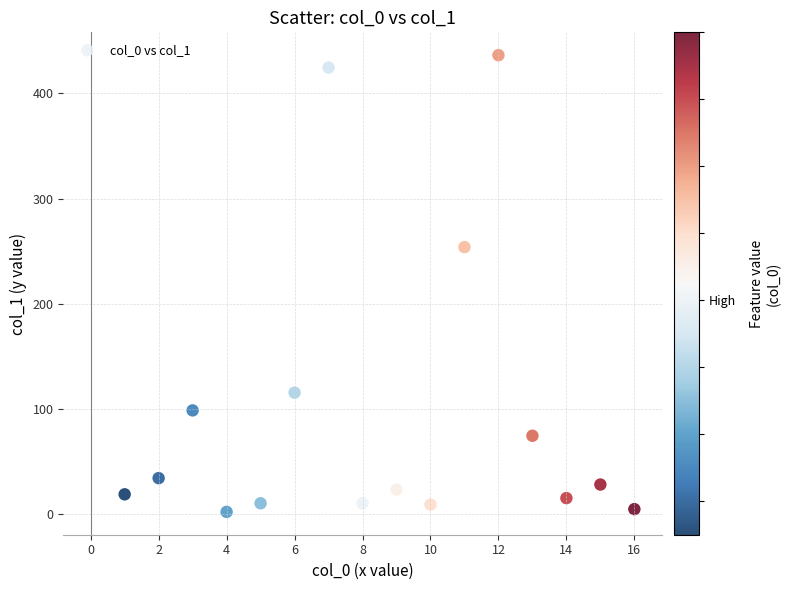

What is the range of Y values (max minus min)?

434.3